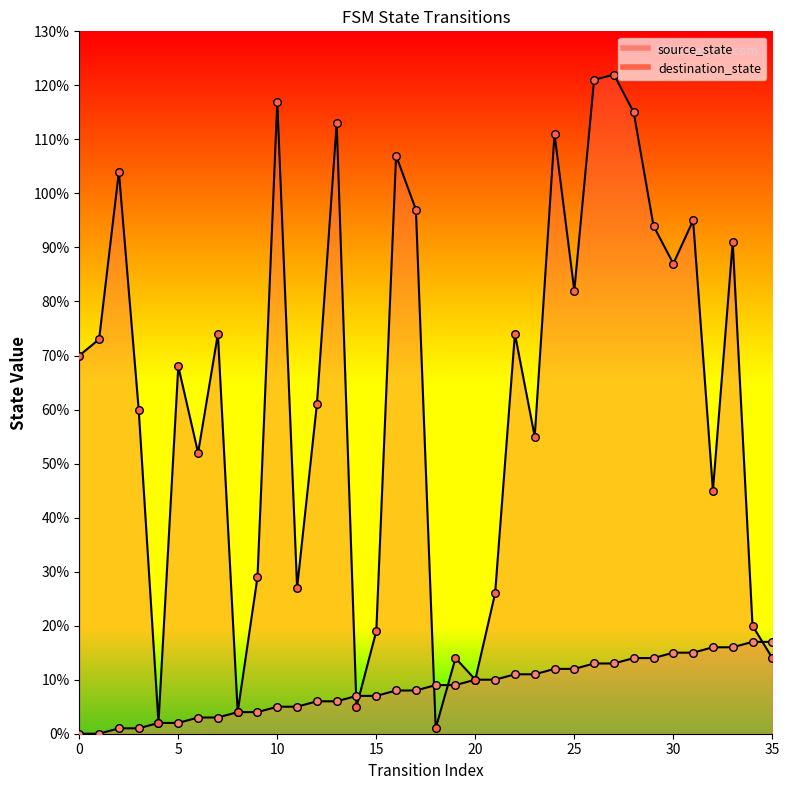

What is the total value across all series at 23?

66